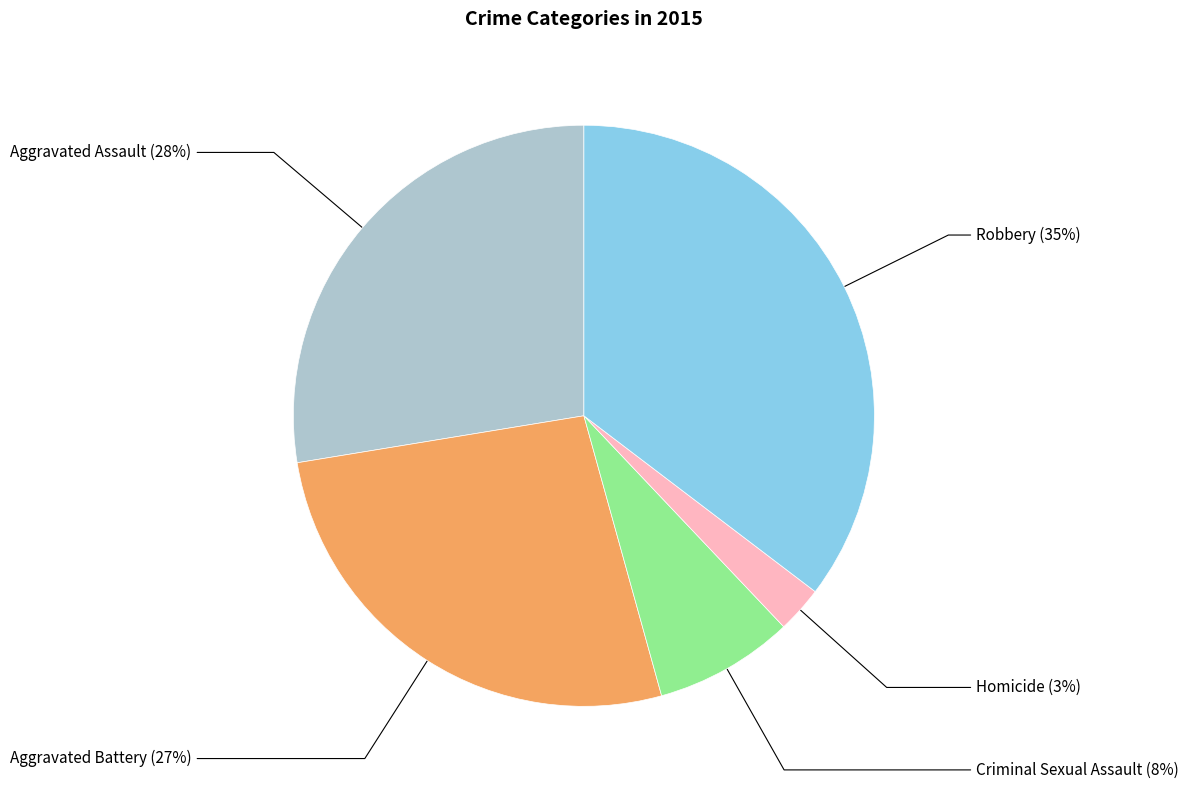

How many slices are in this pie chart?

5